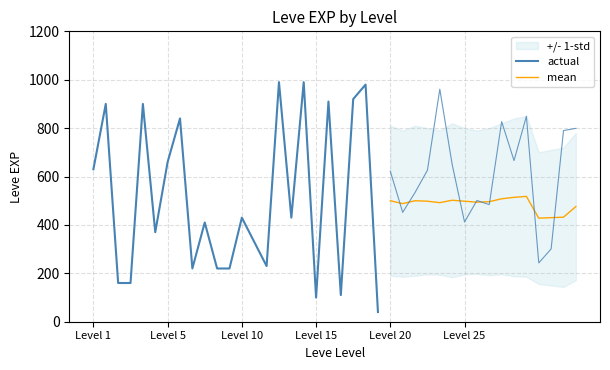

What is the average value of the std_upper series?

815